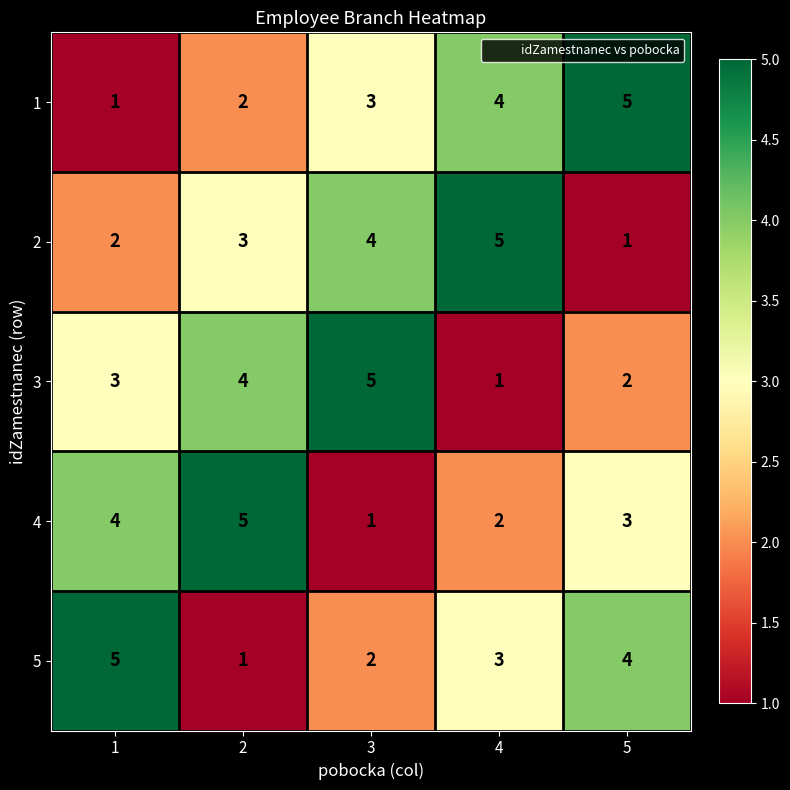

True or false: 1 has a value of 1 at 1.

True